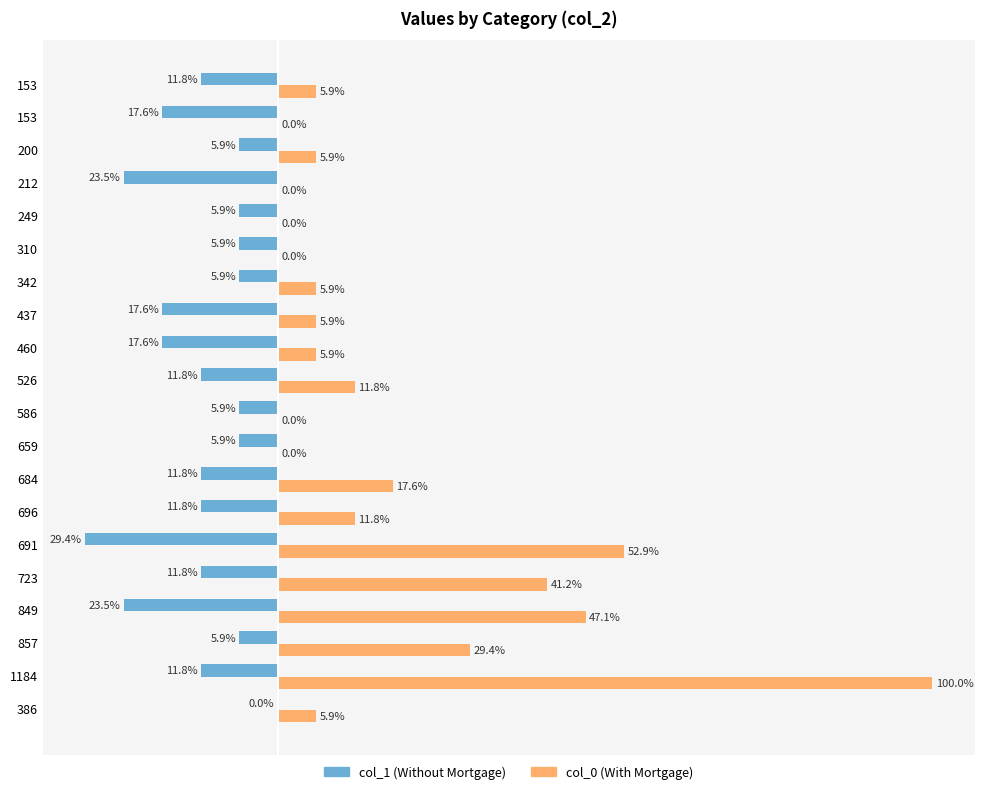

What is the minimum value shown in the chart?

-29.4